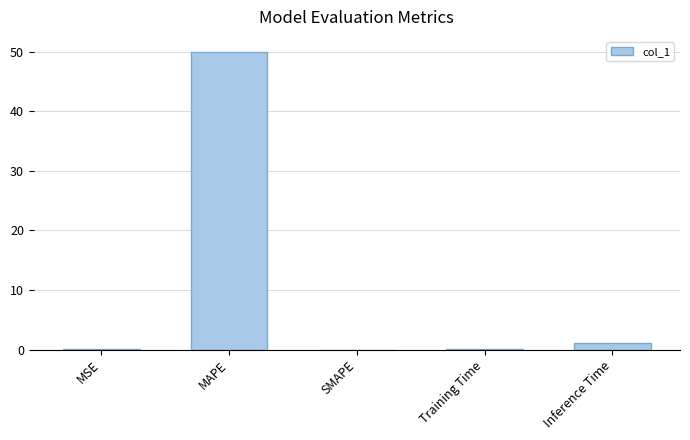

At which label is the value closest to 25?

Inference Time